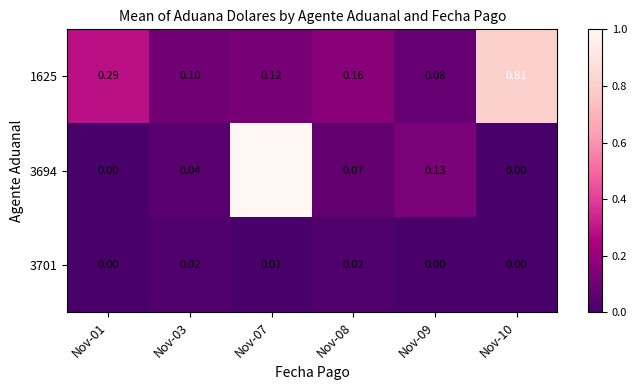

Between Nov-01 and Nov-03, which is larger?

Nov-01